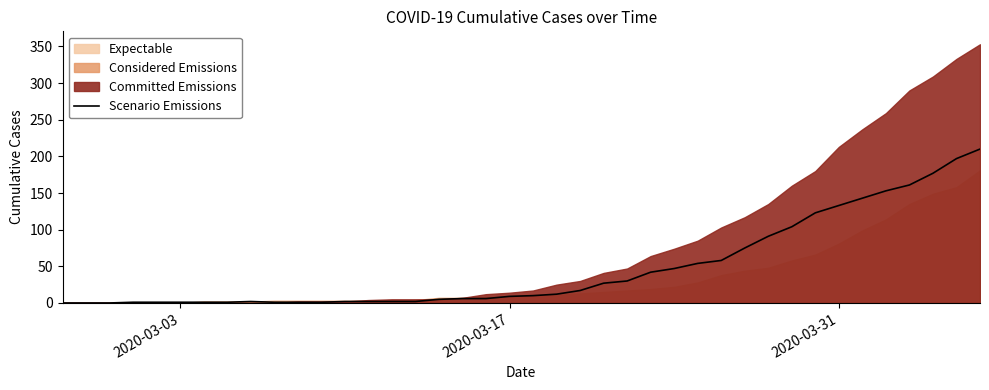

What is the average value?

48